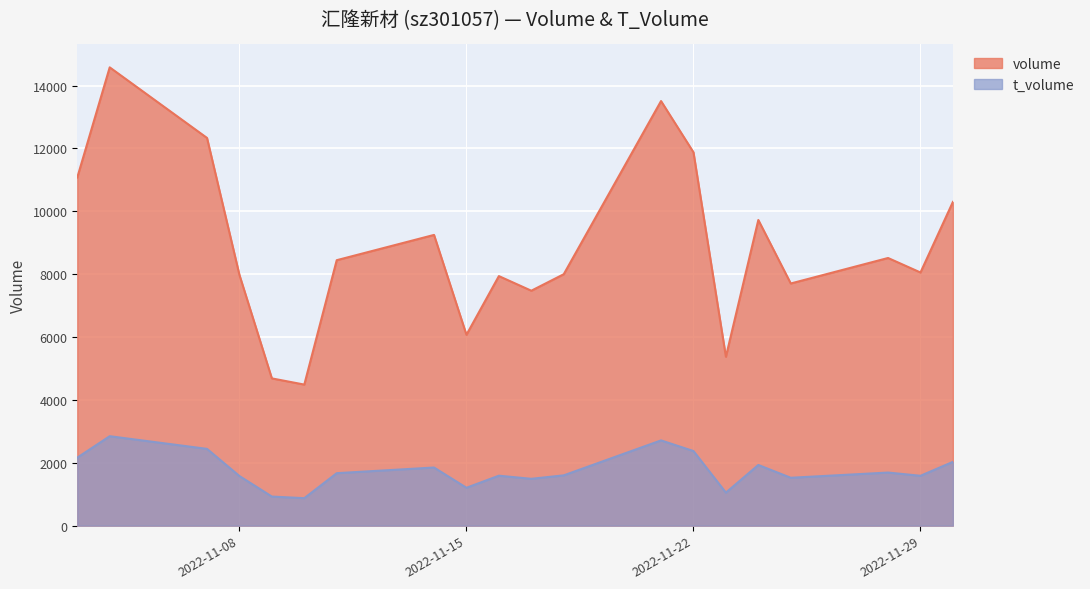

What is the total value across all series at 2022-11-25?

9226